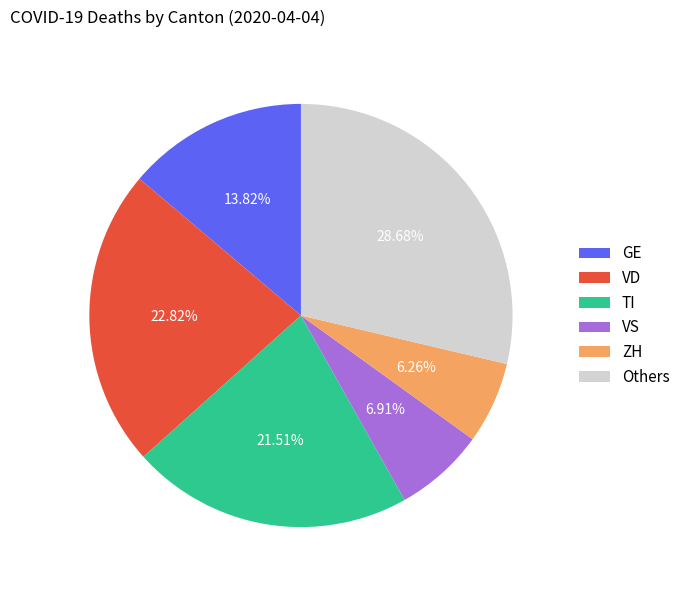

How many segments does this pie chart have?

6